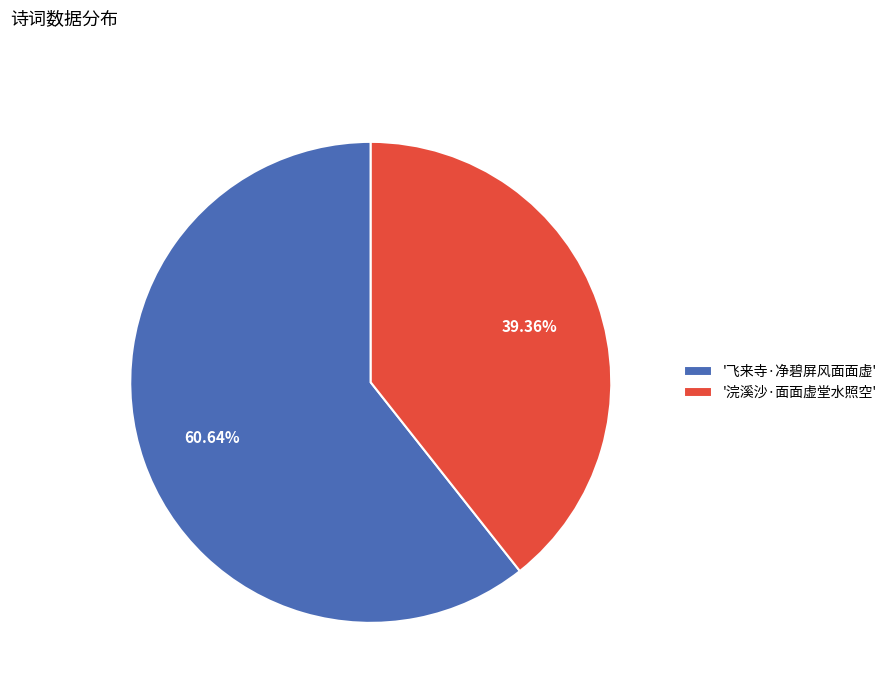

Which category has the smallest portion of the pie?

'浣溪沙·面面虚堂水照空'